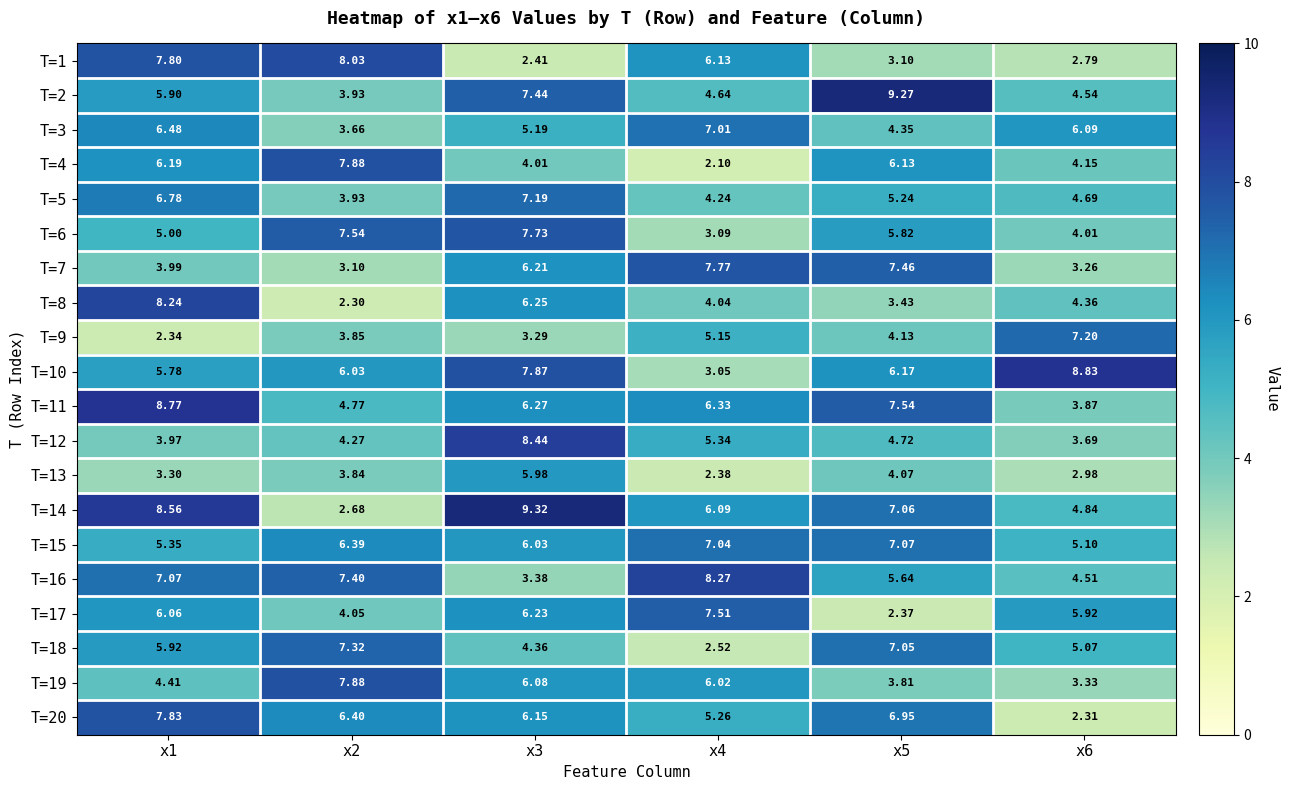

Count the number of categories in the chart.

6